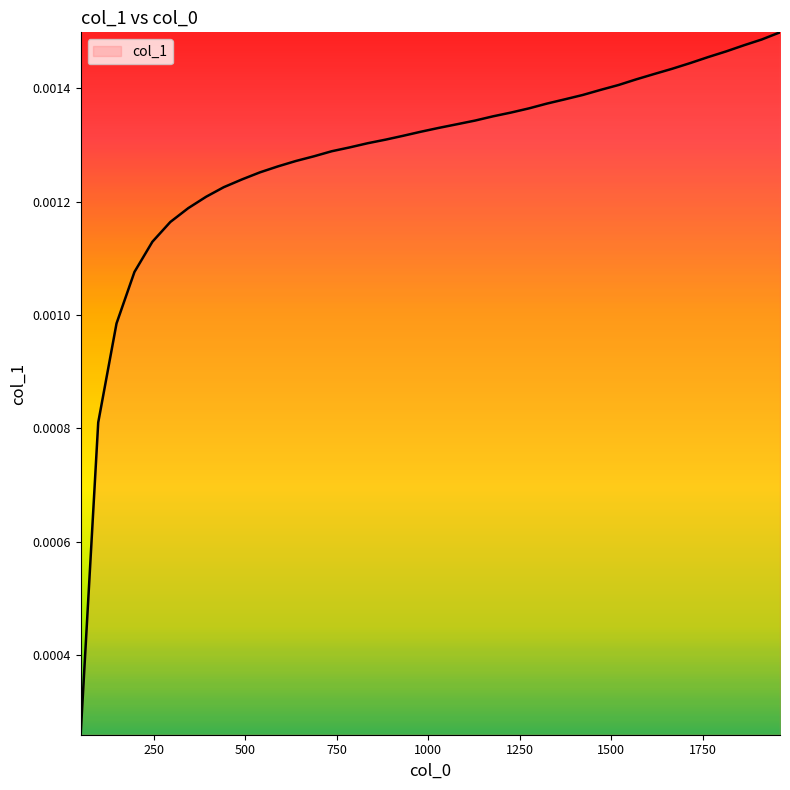

How many categories are shown in the chart?

40